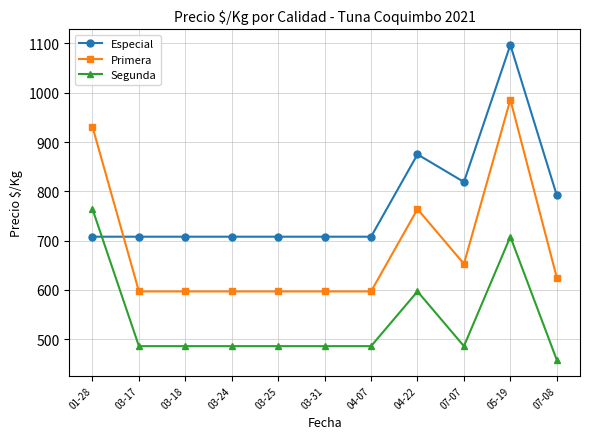

What is the maximum value for Especial?

1097